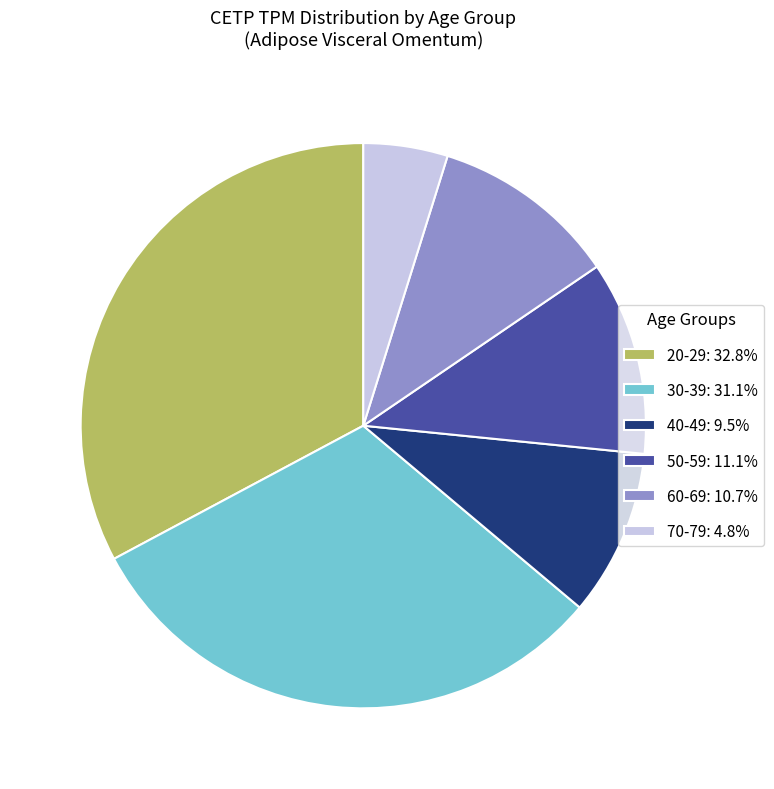

Does 50-59: 11.1% account for over 50% of the chart?

No